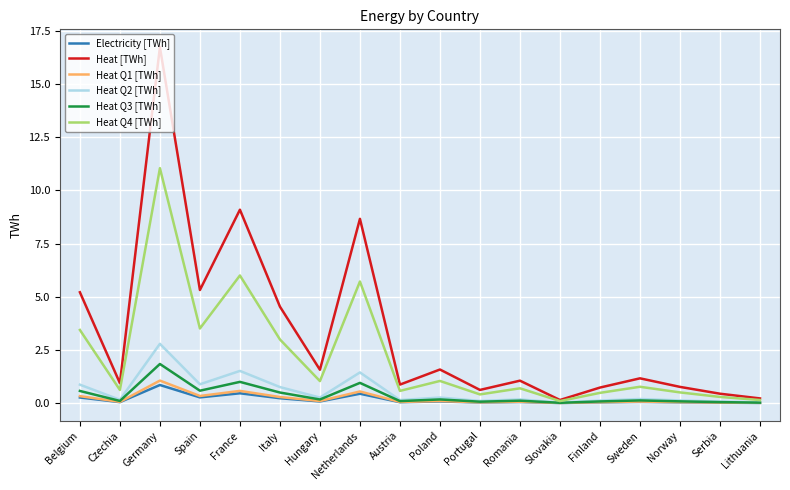

At which category is the sum across all series the highest?

Germany